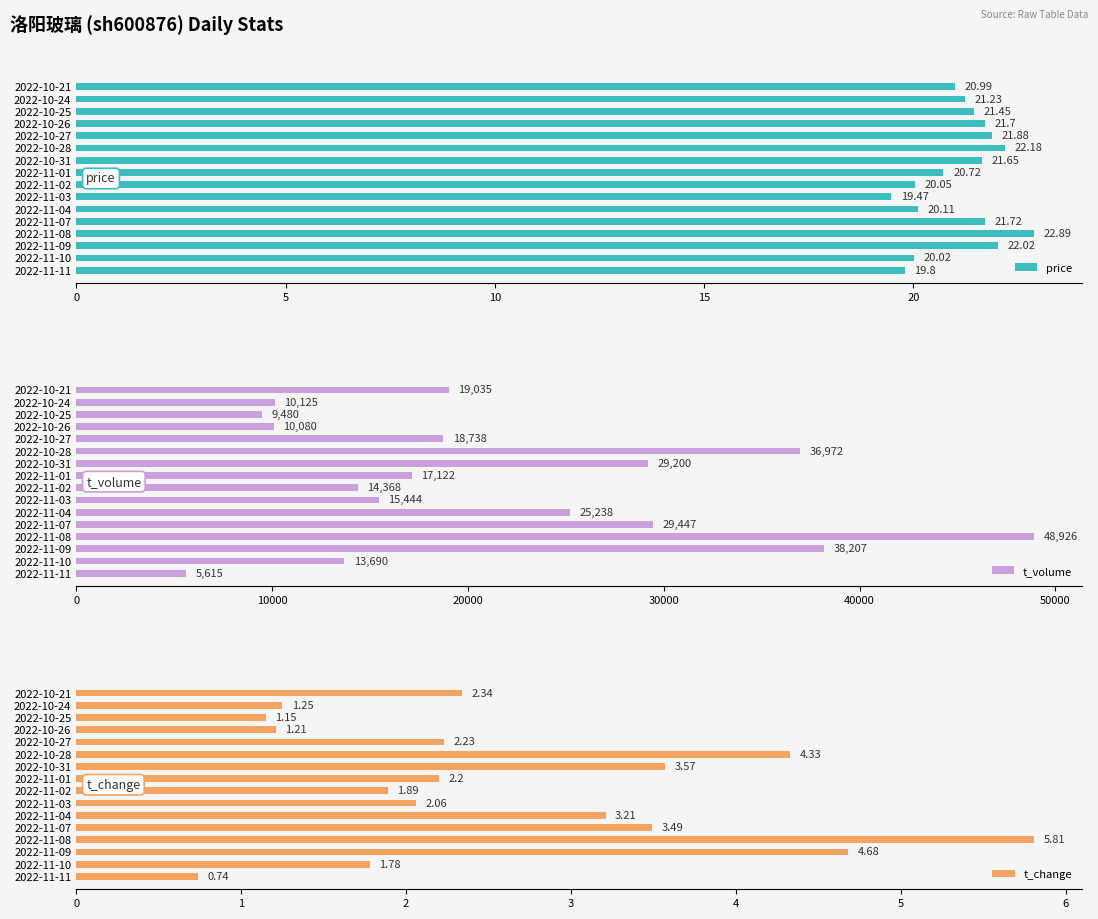

What is the difference between the maximum and second lowest values in the t_change series?

4.7